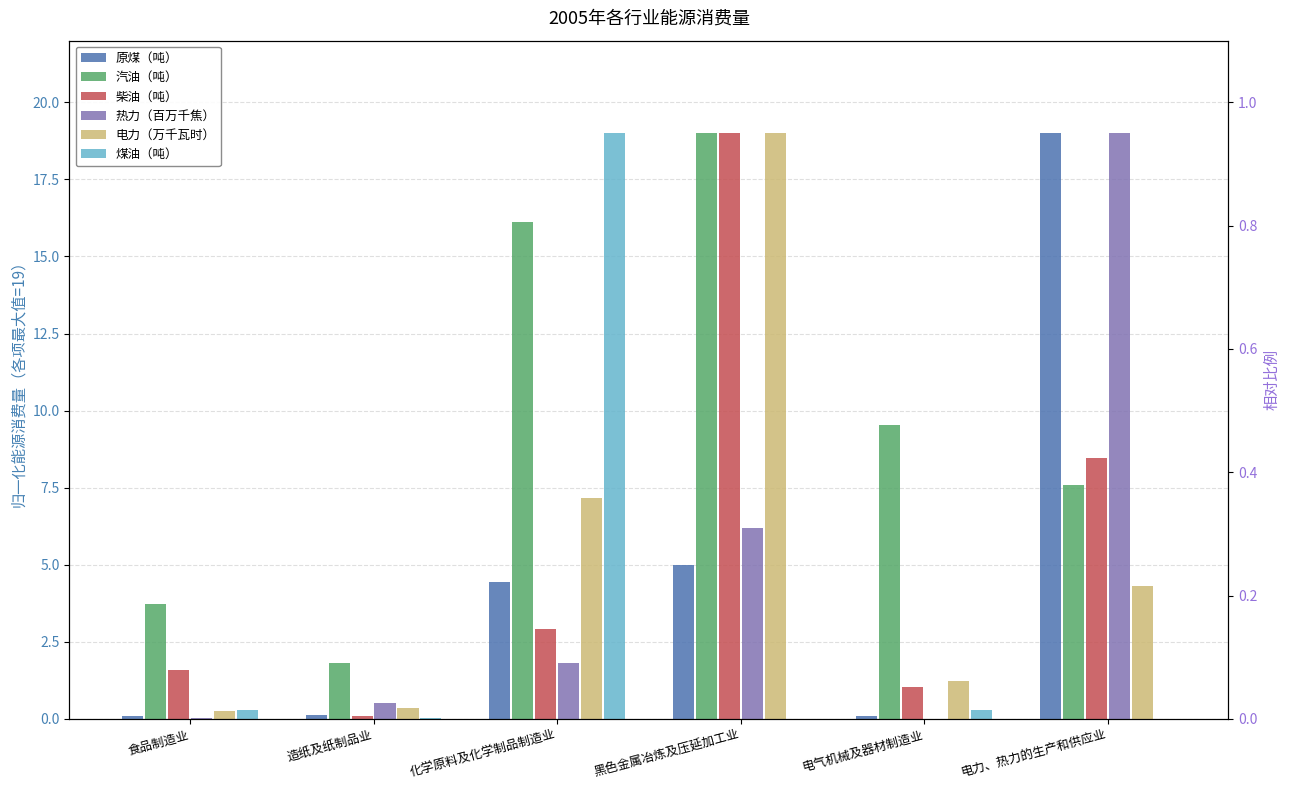

Rank the series by their maximum value, from lowest to highest.

原煤（吨）, 汽油（吨）, 柴油（吨）, 热力（百万千焦）, 电力（万千瓦时）, 煤油（吨）